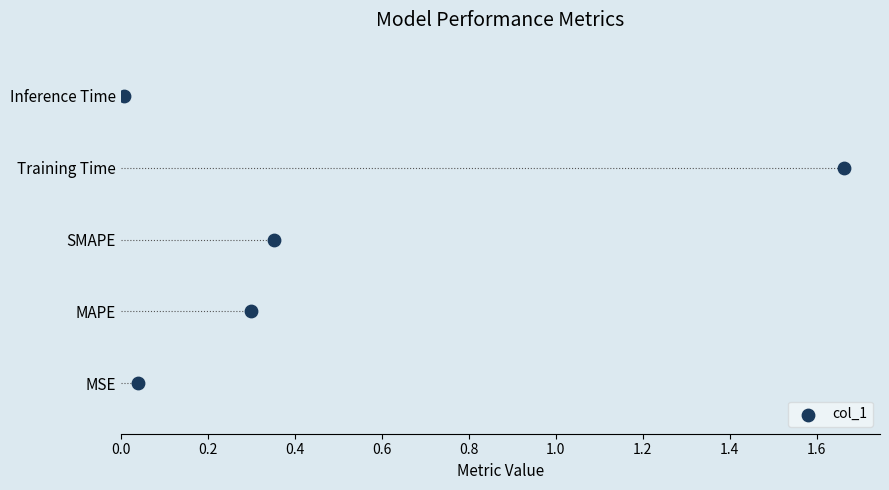

What is the change in value from 0.0 to 0.8?

+4